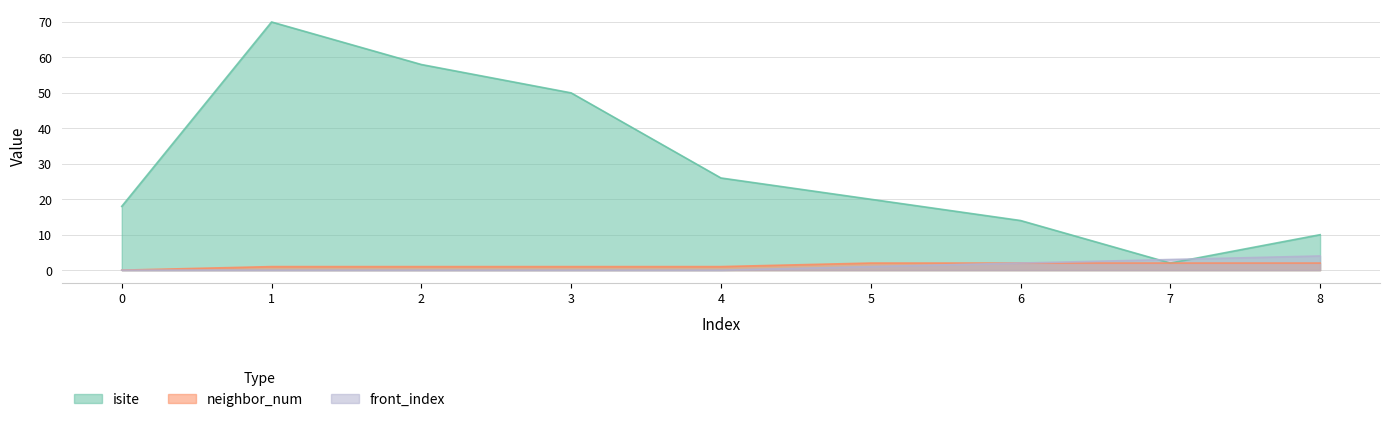

What is the difference between the maximum and second lowest values in the isite series?

60